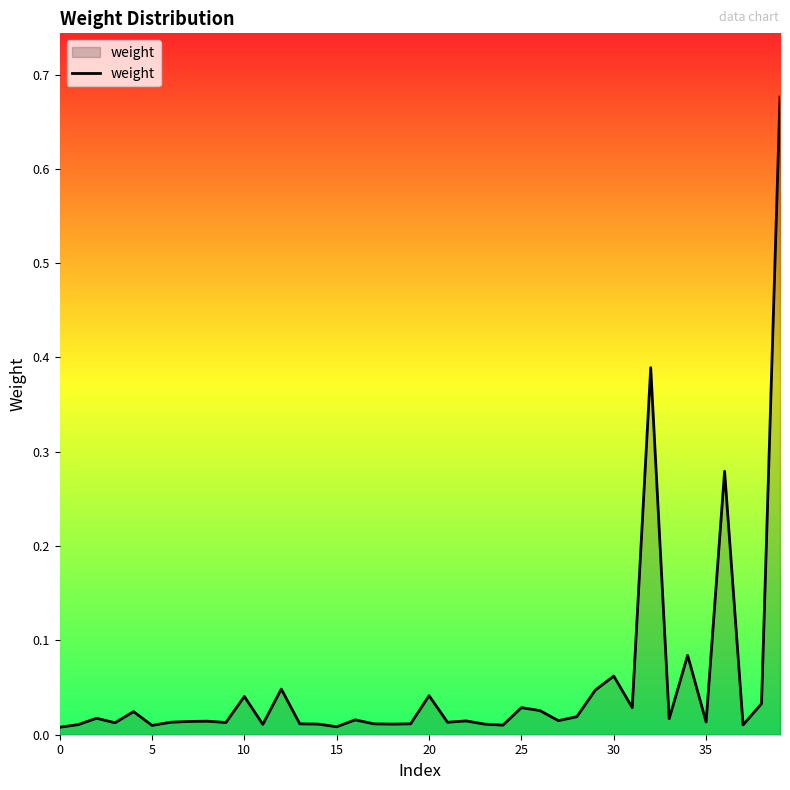

How many lines are shown in the chart?

1